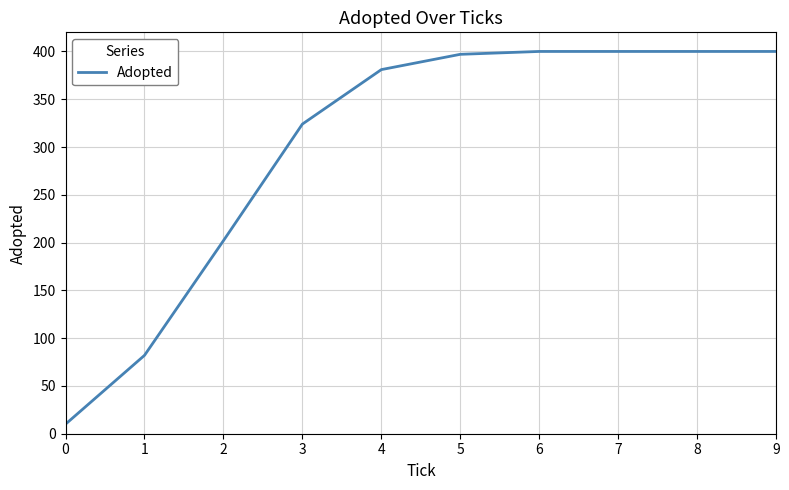

Is it true that the value at 8 is 201?

False